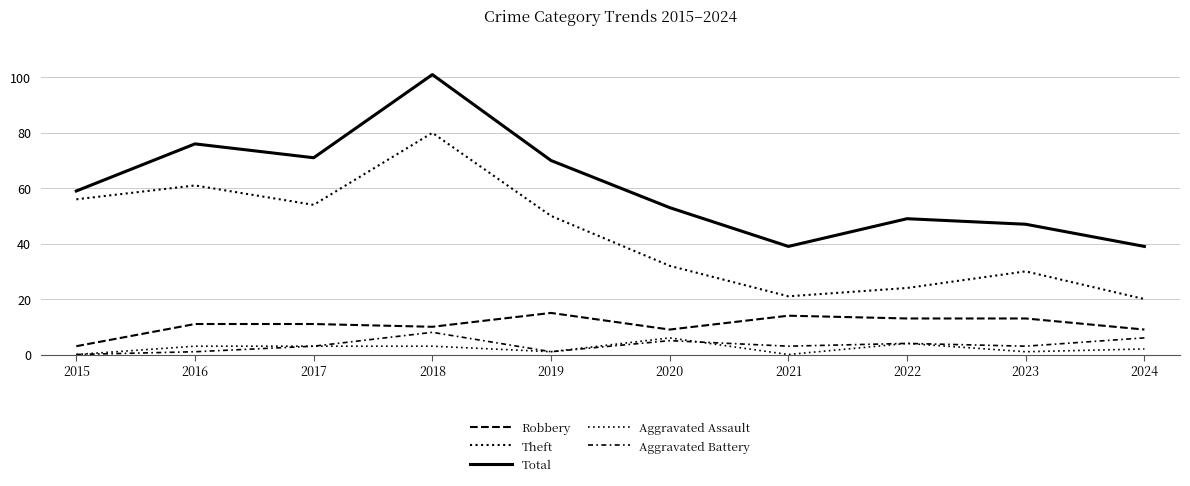

Does the chart have visible grid lines?

Yes